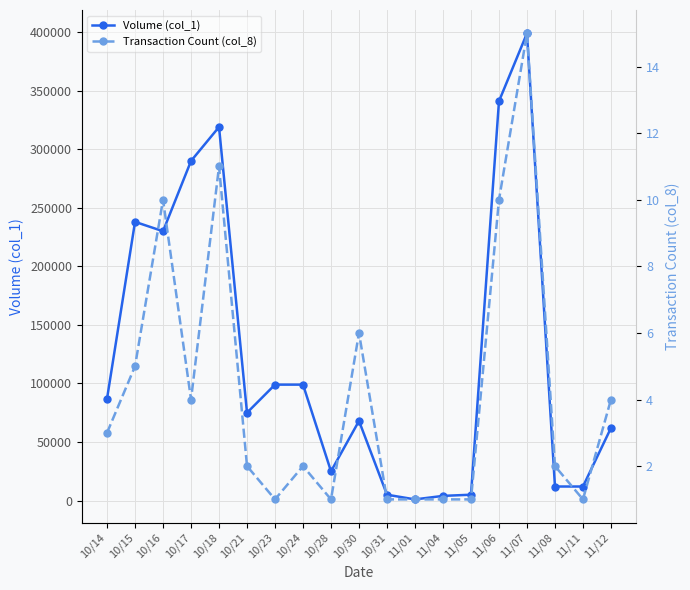

At which label does Transaction Count (col_8) reach its peak?

11/07